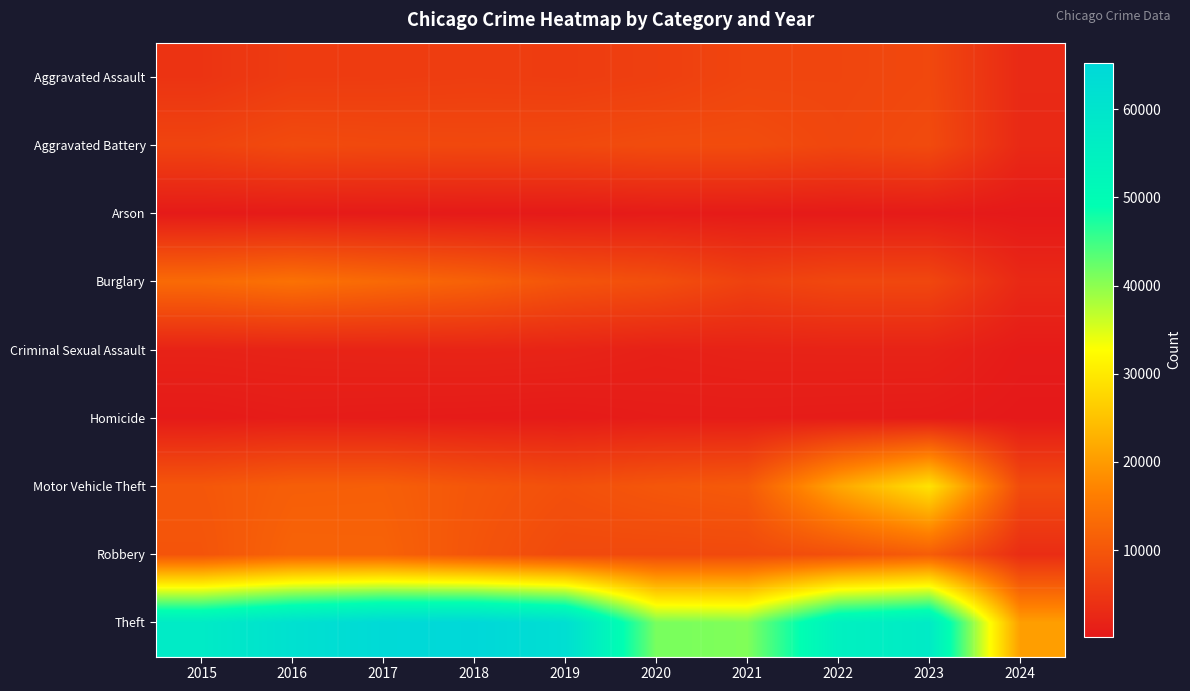

Which series has the largest total across all categories?

Theft